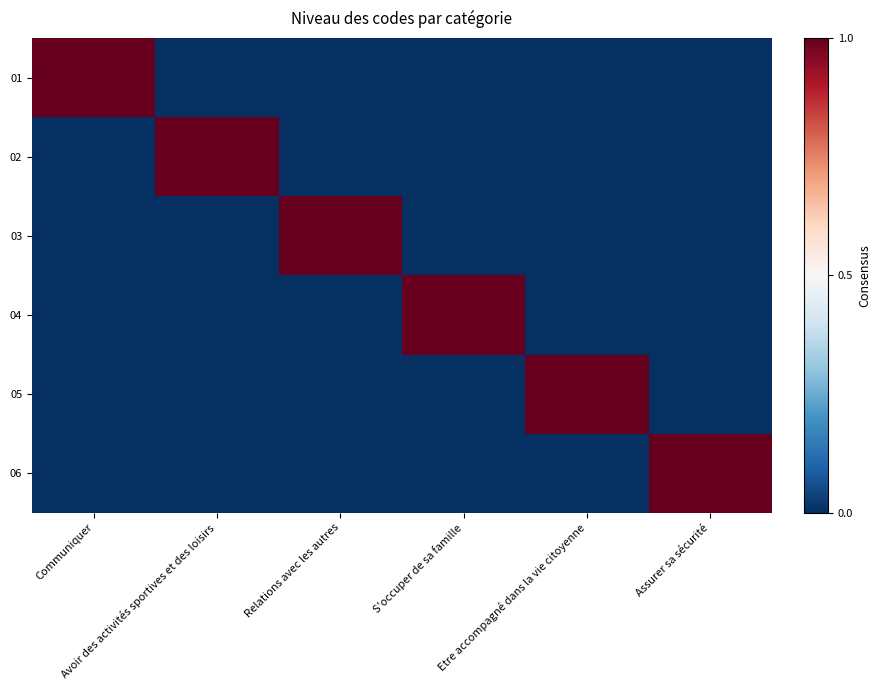

Which series has the widest spread of values?

01